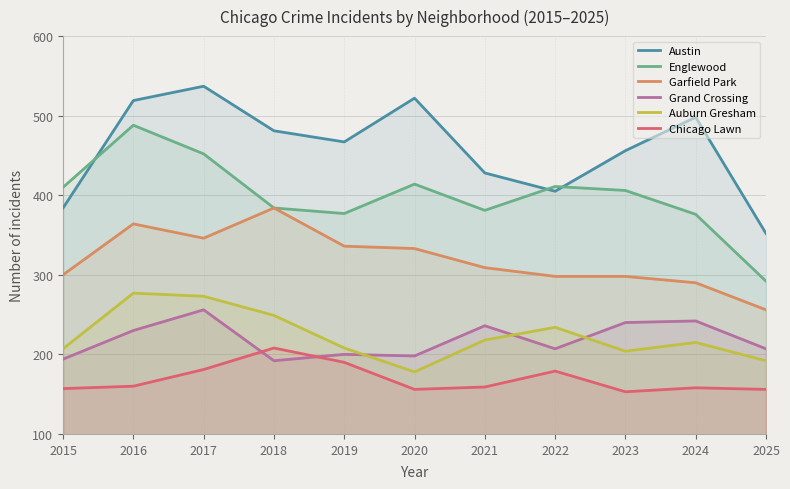

List the series in order of their peak value, lowest first.

Chicago Lawn, Grand Crossing, Auburn Gresham, Garfield Park, Englewood, Austin